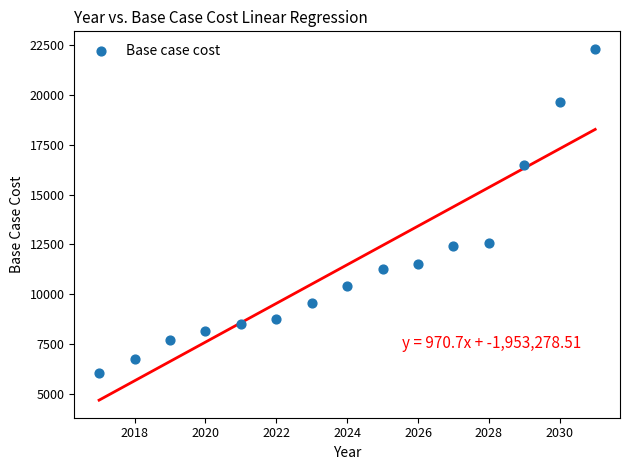

What is the range of Y values (max minus min)?

16261.0